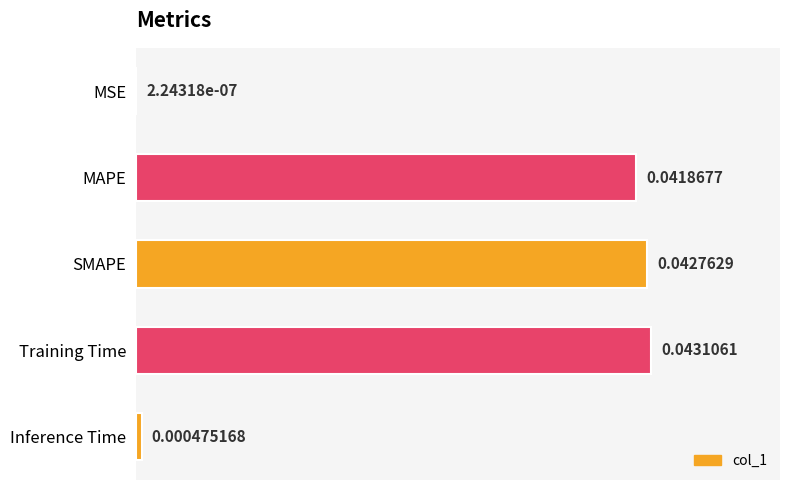

Which has a higher value, Inference Time or MAPE?

MAPE